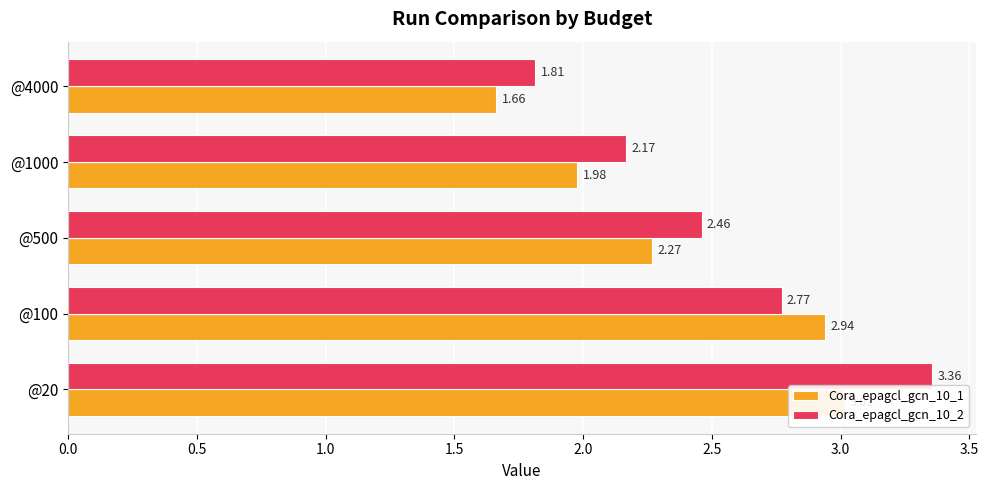

Rank the series by their maximum value, from highest to lowest.

Cora_epagcl_gcn_10_2, Cora_epagcl_gcn_10_1